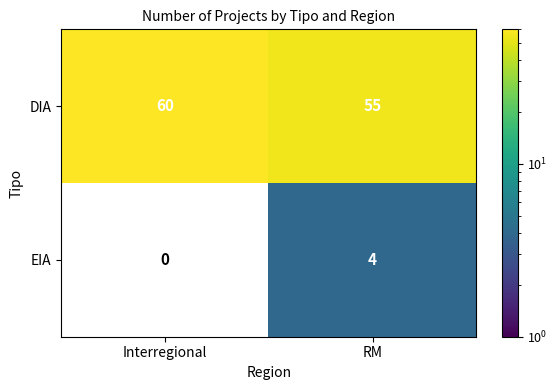

How many DIA values are between 55 and 60?

2